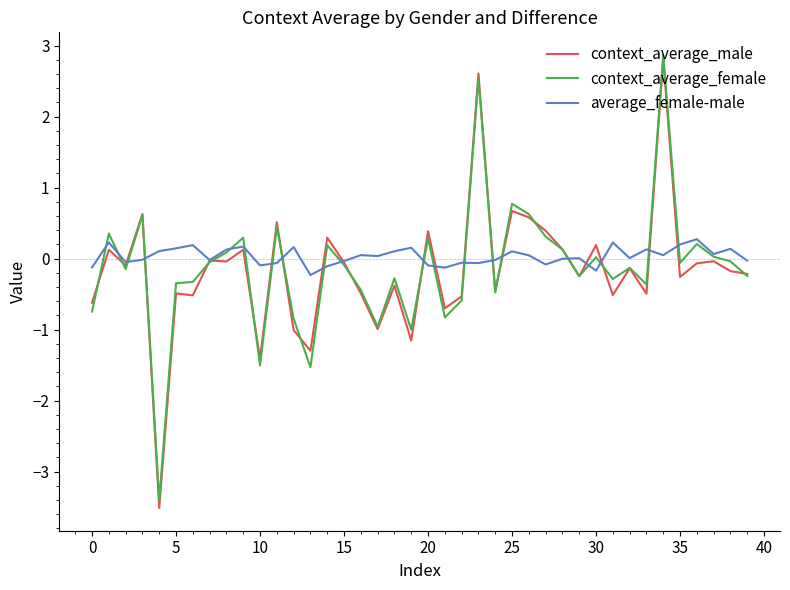

What are all the series names shown in the legend?

context_average_male, context_average_female, average_female-male